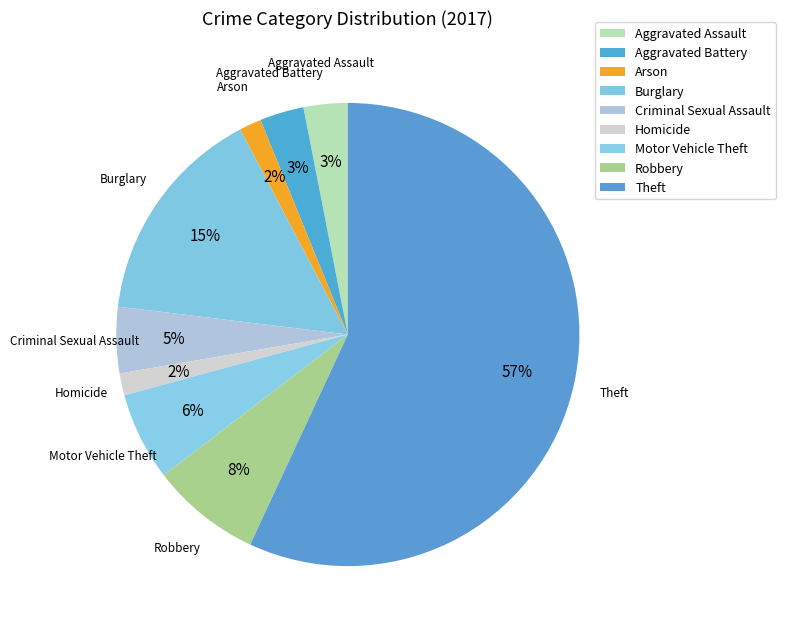

Do Arson and Motor Vehicle Theft together represent more than half of the pie?

No